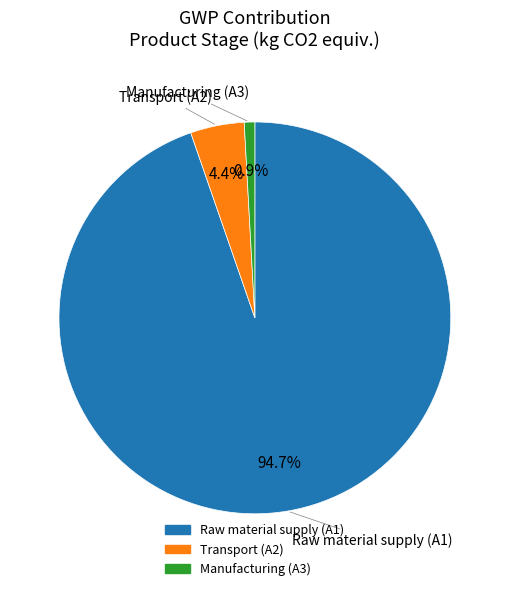

Between Transport (A2) and Manufacturing (A3), which is larger?

Transport (A2)